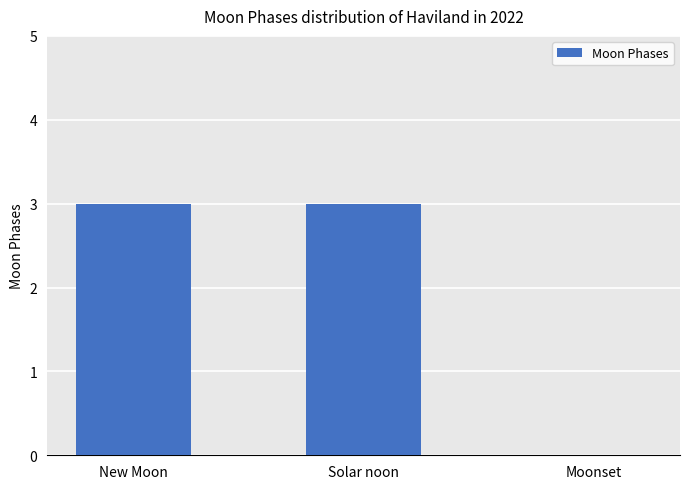

What is the greatest value displayed?

3